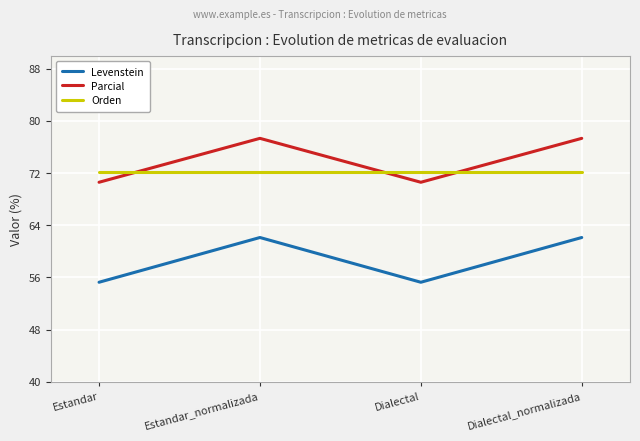

True or false: Orden has a value of 99.4 at Dialectal_normalizada.

False